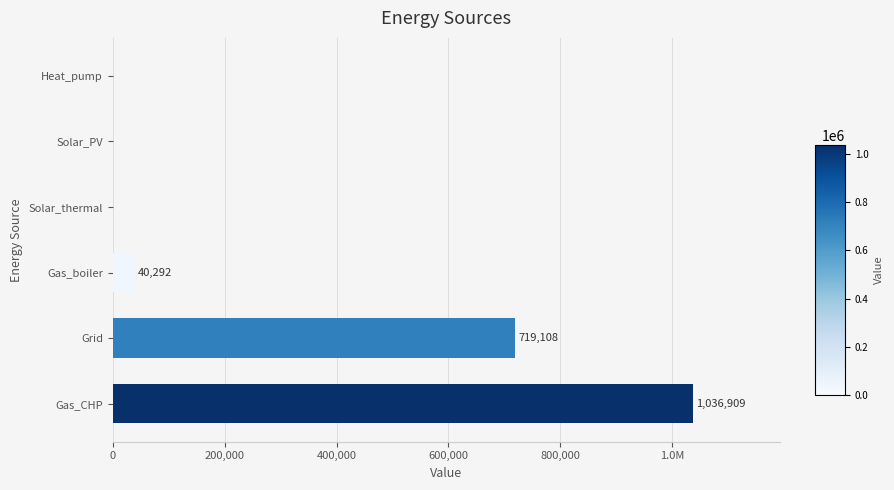

Are the bars horizontal?

Yes